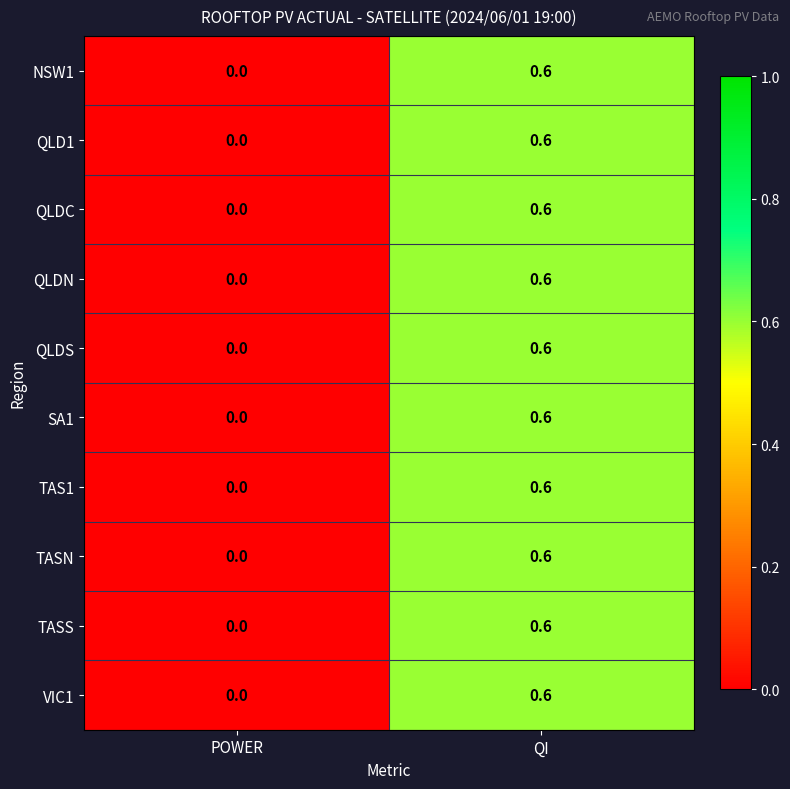

List the labels in order of QLDS value, largest first.

QI, POWER